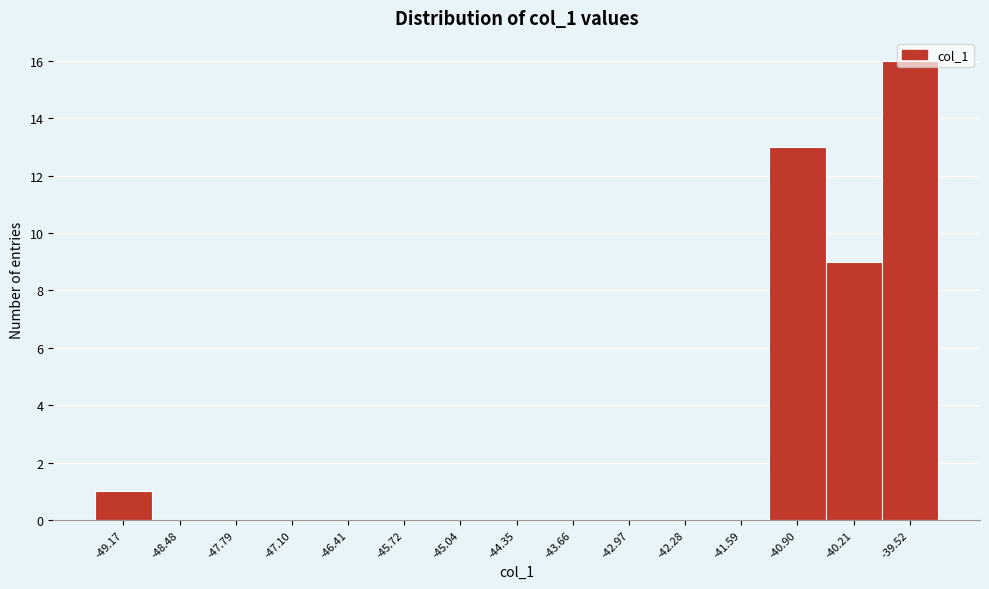

The chart shows a value of 0 at -42.28. True or false?

True